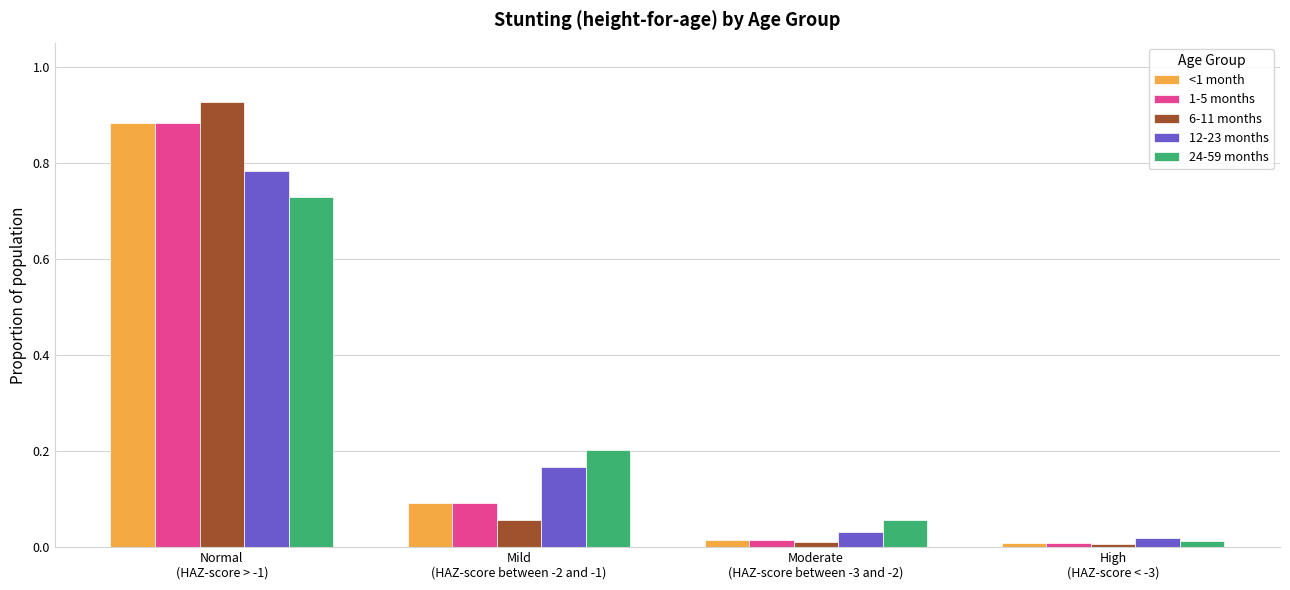

Which series has the largest range (max minus min)?

6-11 months